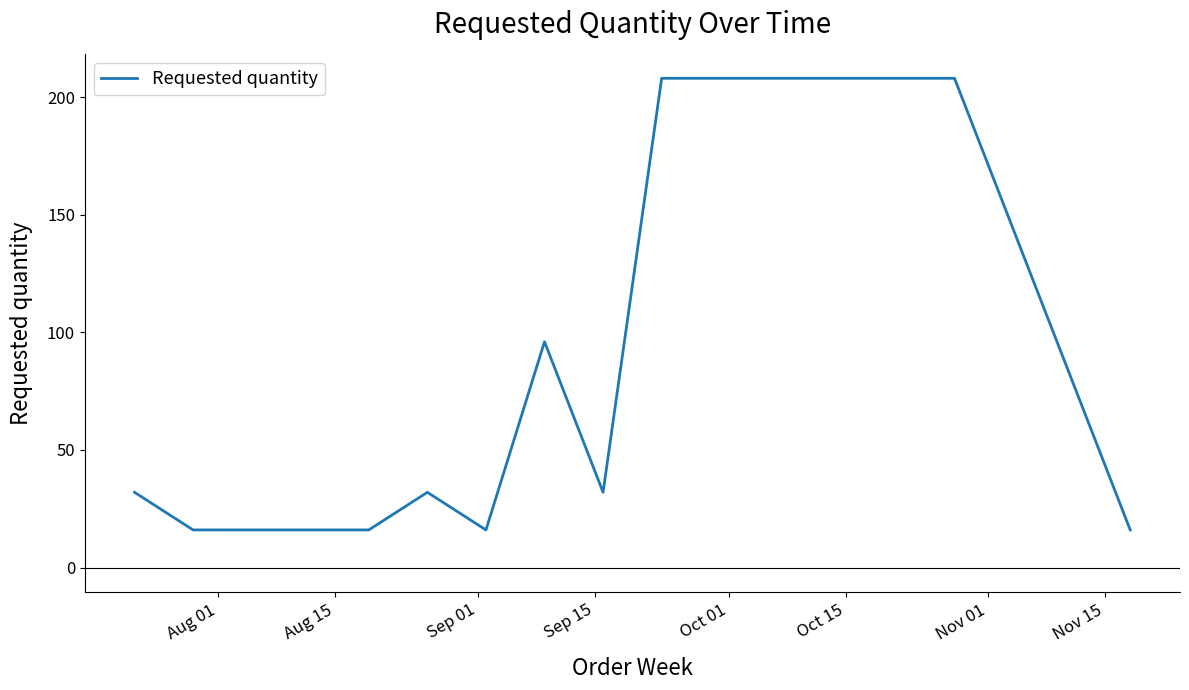

What is the difference between the maximum and minimum values?

192